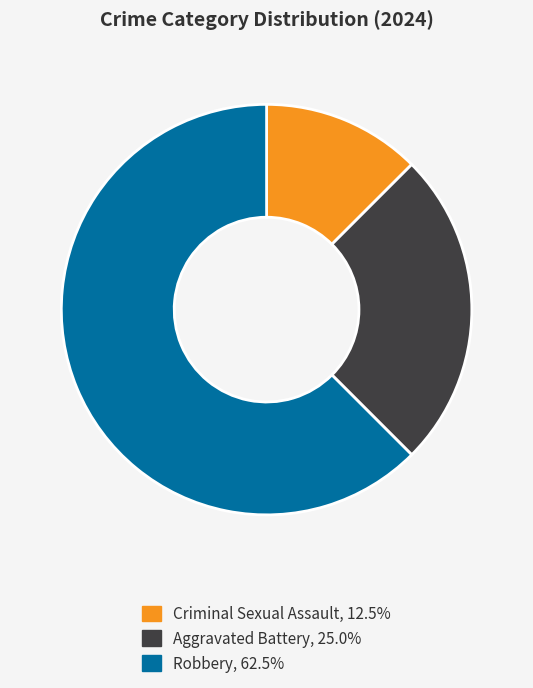

Rank the categories by value from highest to lowest.

Robbery, Aggravated Battery, Criminal Sexual Assault